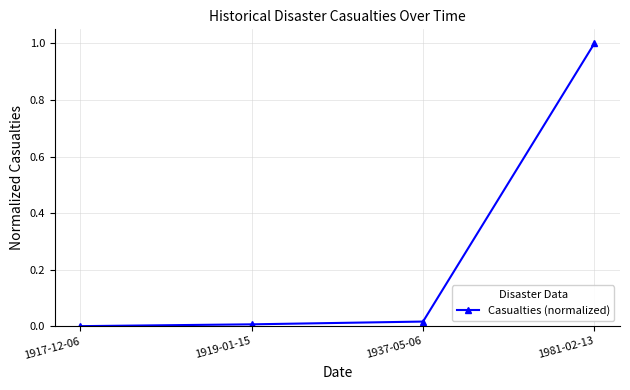

What is the sum of all values?

1.0